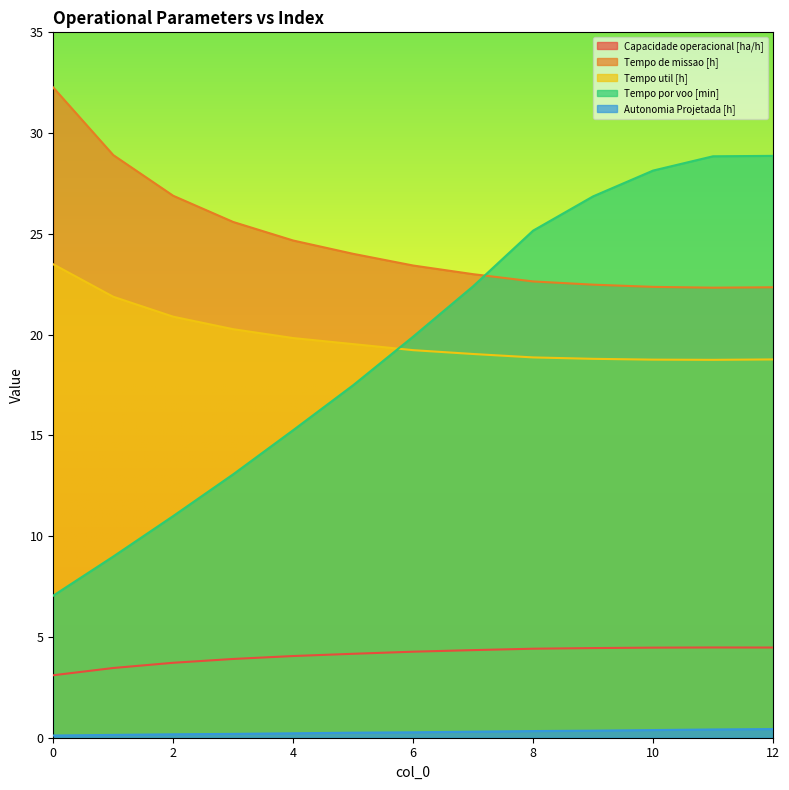

Reading left to right, transcribe all the data shown in this chart.

Capacidade operacional [ha/h]: 3.1	3.5	3.7	3.9	4.1	4.2	4.3	4.3	4.4	4.4	4.5	4.5	4.5
Tempo de missao [h]: 32.3	28.9	26.9	25.6	24.7	24.0	23.4	23.0	22.6	22.5	22.4	22.3	22.4
Tempo util [h]: 23.5	21.9	20.9	20.3	19.8	19.5	19.2	19.0	18.9	18.8	18.8	18.8	18.8
Tempo por voo [min]: 7.0	9.0	11.0	13.1	15.3	17.5	19.9	22.4	25.2	26.9	28.1	28.9	28.9
Autonomia Projetada [h]: 0.1	0.1	0.2	0.2	0.2	0.2	0.3	0.3	0.3	0.3	0.4	0.4	0.4